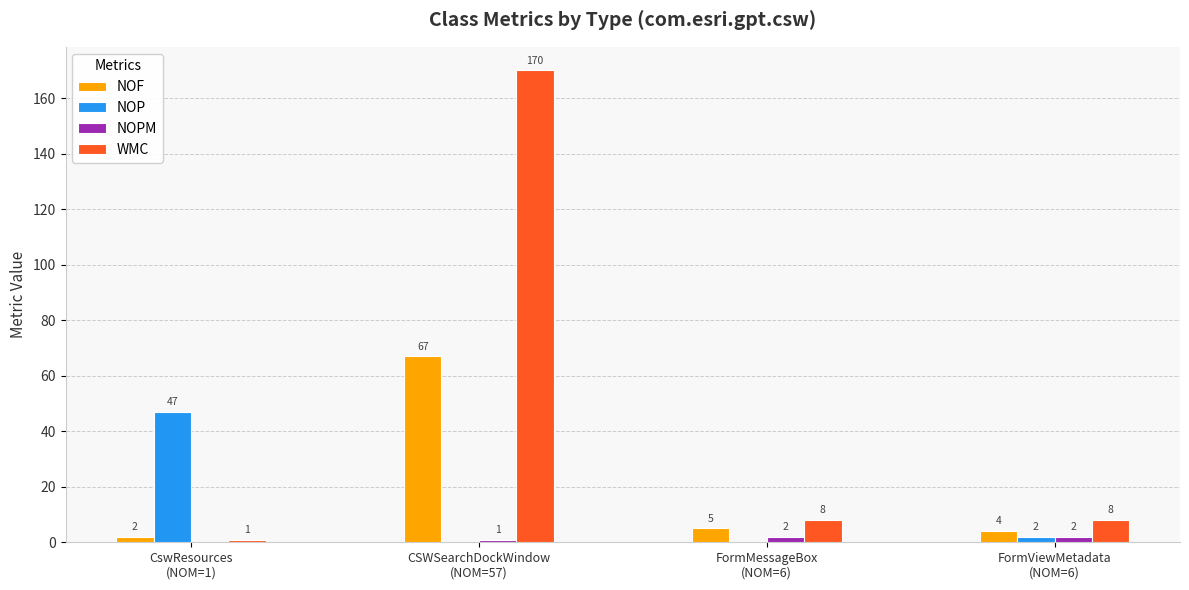

Reading left to right, extract all data points from this chart.

NOF: 2	67	5	4
NOP: 47	0	0	2
NOPM: 0	1	2	2
WMC: 1	170	8	8